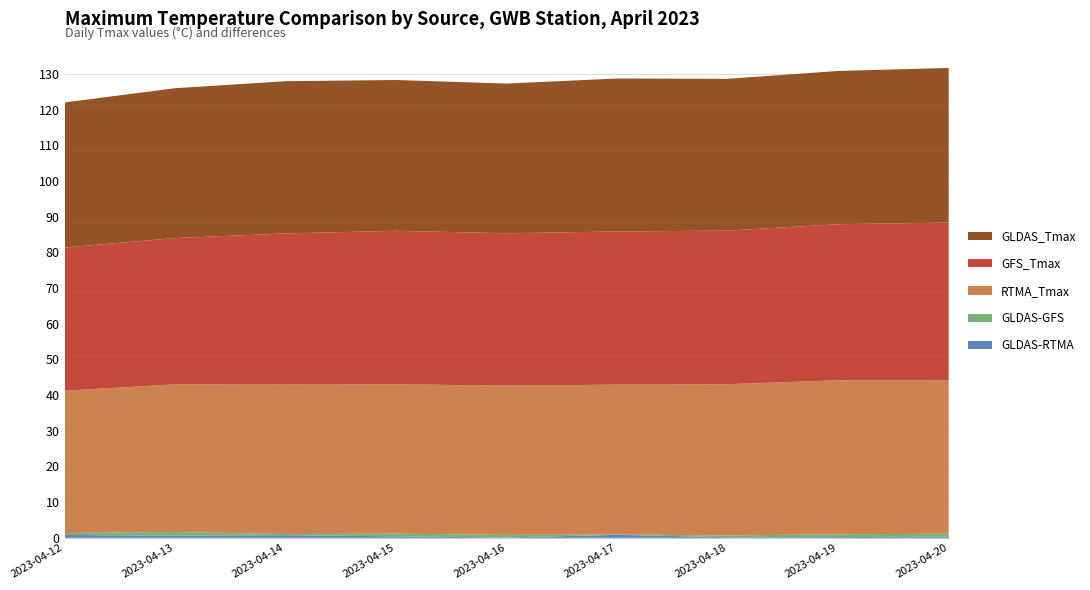

Reading left to right, transcribe all the data shown in this chart.

GLDAS_Tmax: 40.7	42.0	42.7	42.3	41.9	42.9	42.5	42.9	43.3
RTMA_Tmax: 39.9	41.4	41.9	41.8	41.8	42.0	42.4	43.2	43.0
GFS_Tmax: 40.1	41.0	42.4	43.0	42.7	42.9	43.1	43.7	44.2
GLDAS-GFS: 0.6	1.0	0.3	0.8	0.7	0.1	0.5	0.8	0.9
GLDAS-RTMA: 0.8	0.6	0.7	0.4	0.1	0.9	0.2	0.2	0.3